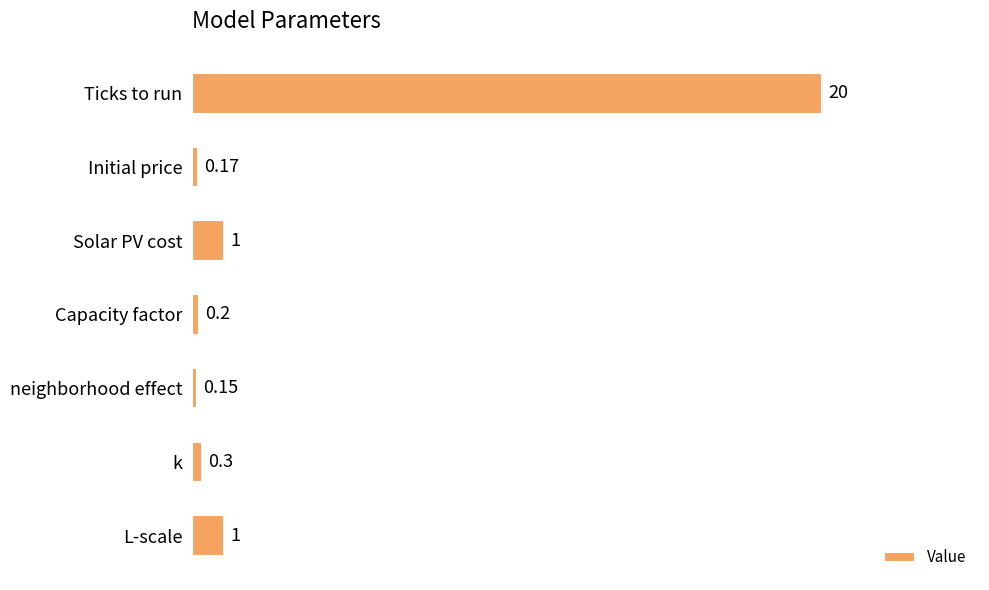

What is the label of the 1st bar from the top?

Ticks to run